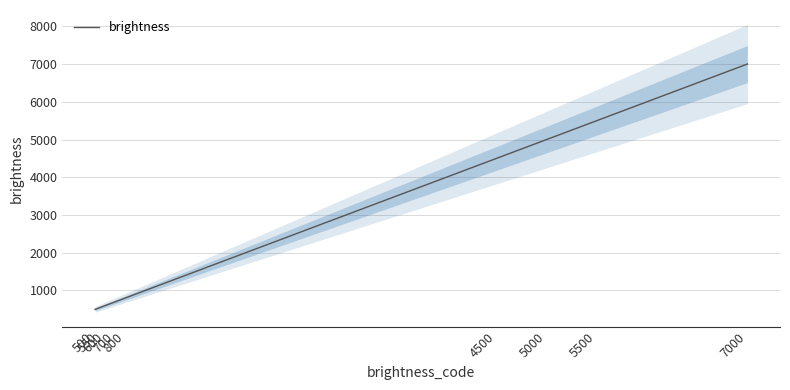

What is the difference between the maximum and minimum values?

6500